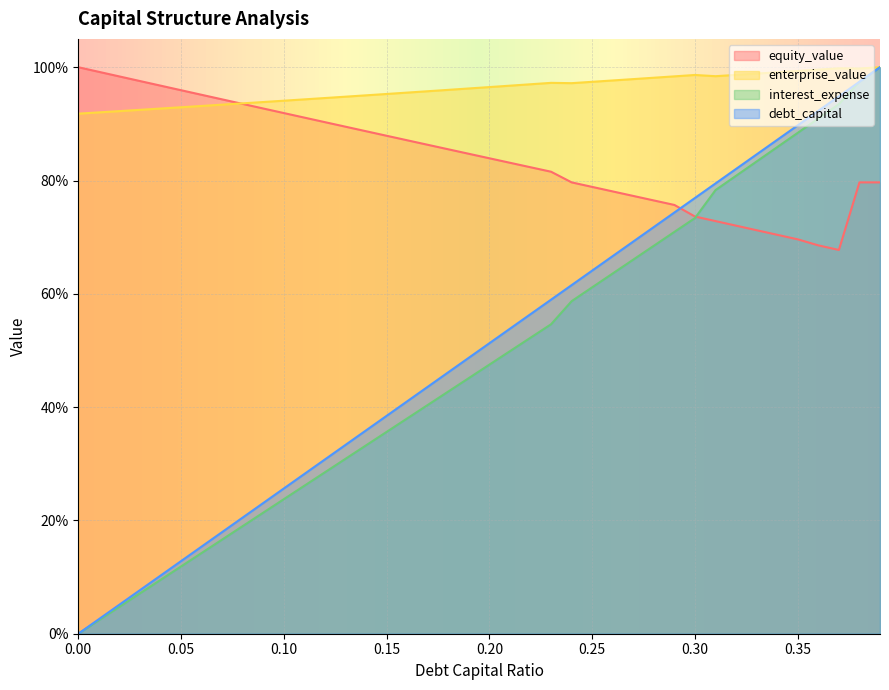

How many lines are shown in the chart?

4